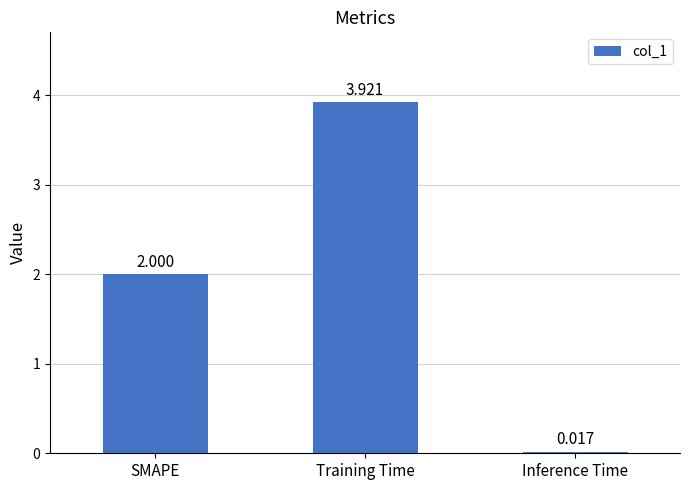

At which category does the chart reach its peak across all series?

Training Time